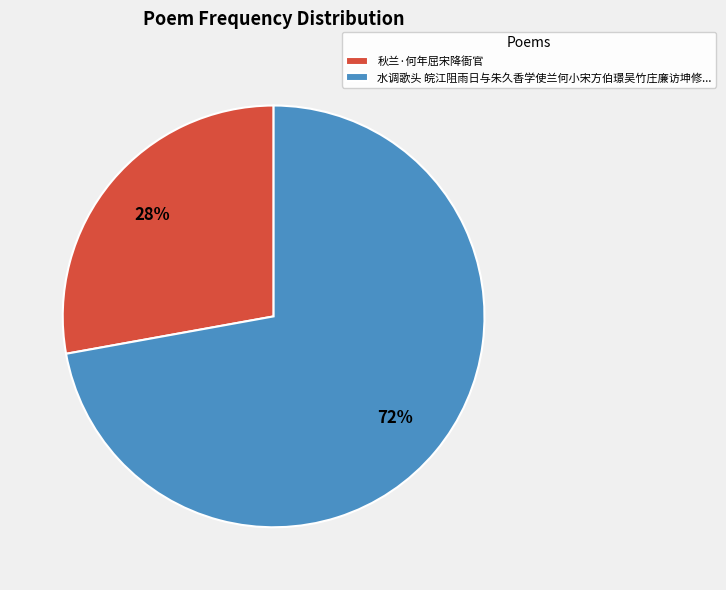

Is 秋兰·何年屈宋降衙官 the majority of the pie?

No